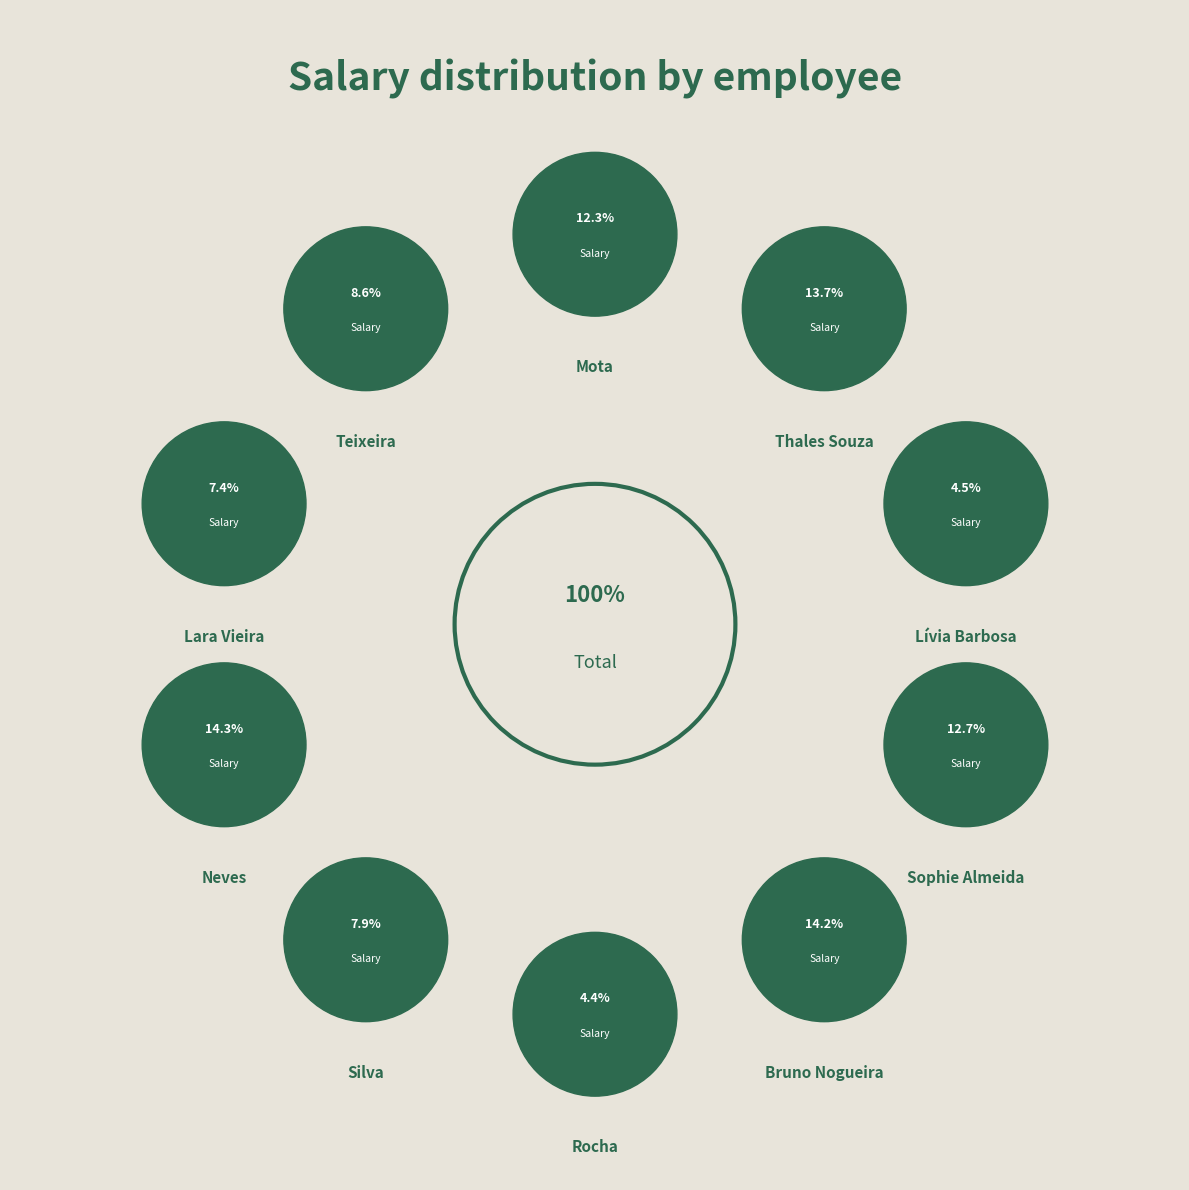

Count the number of slices in the pie.

10